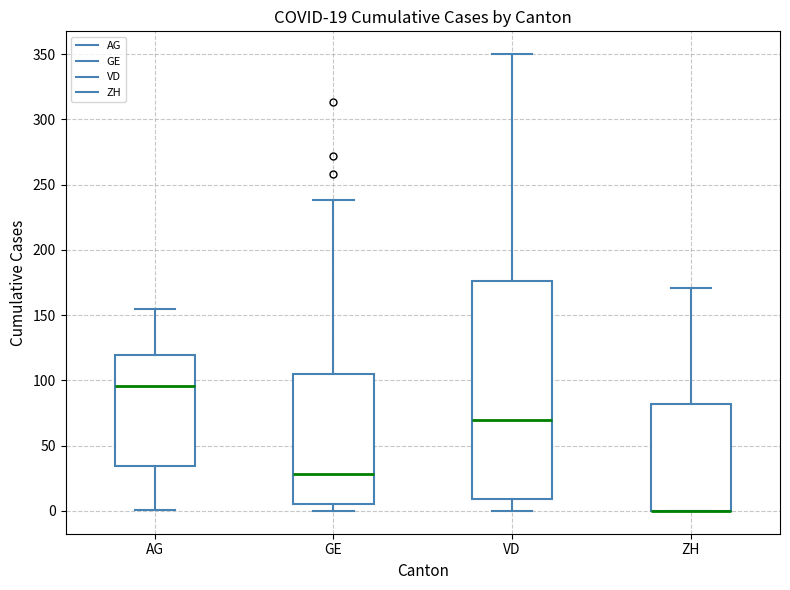

Comparing the boxes themselves (not the whiskers), which one is the tallest?

VD